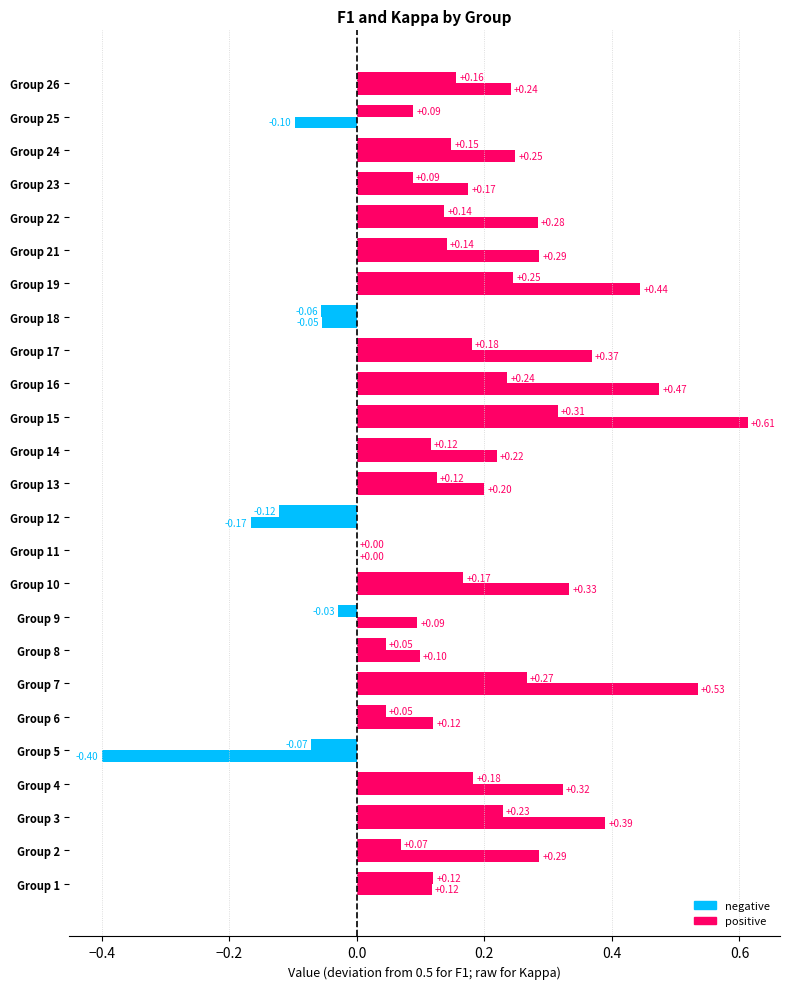

Where is accuracy nearest to the value 0?

11